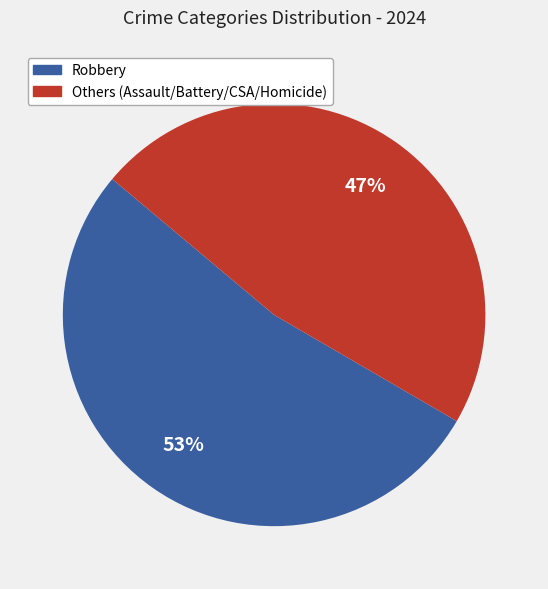

To the nearest percent, what is the average slice percentage?

50%